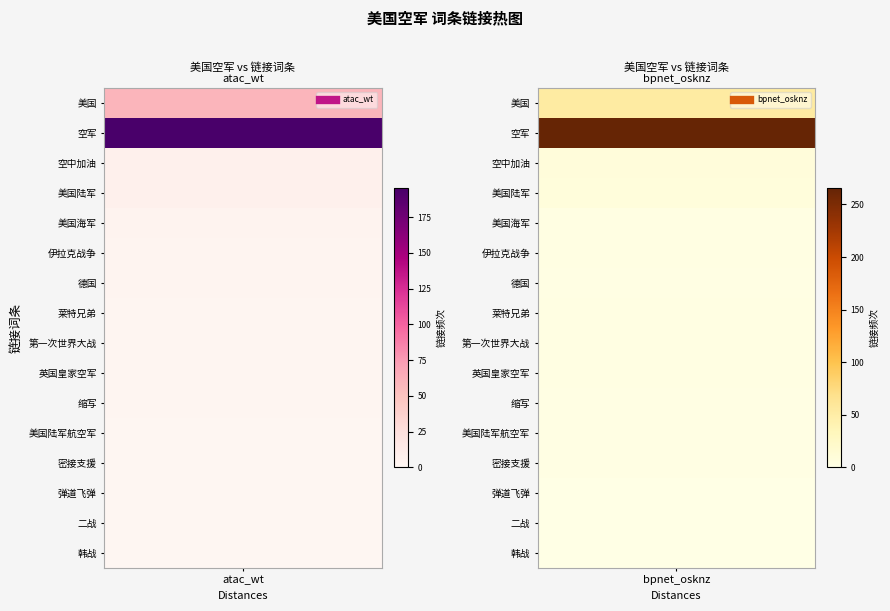

What is the highest value of the 美国空军 series?

195